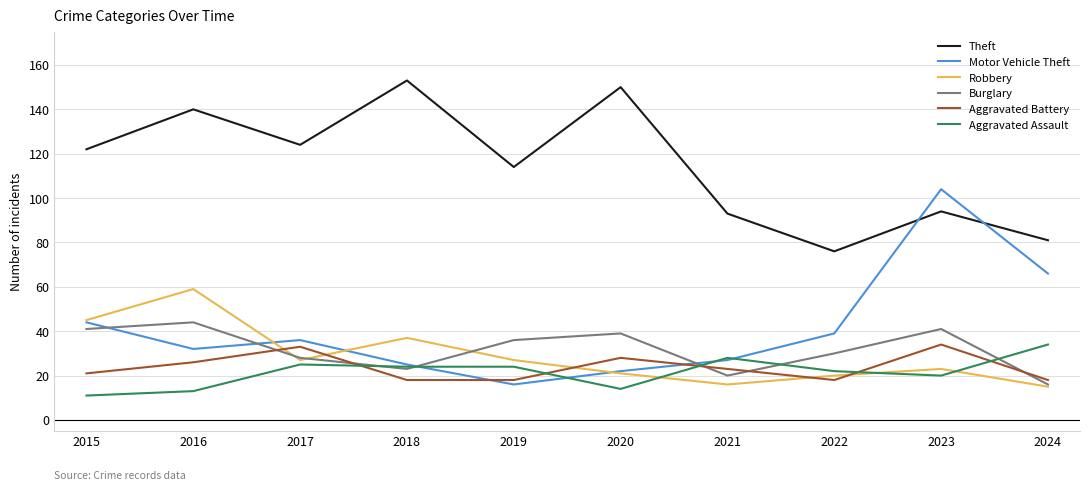

What is the difference between the highest and lowest values at 2017?

99